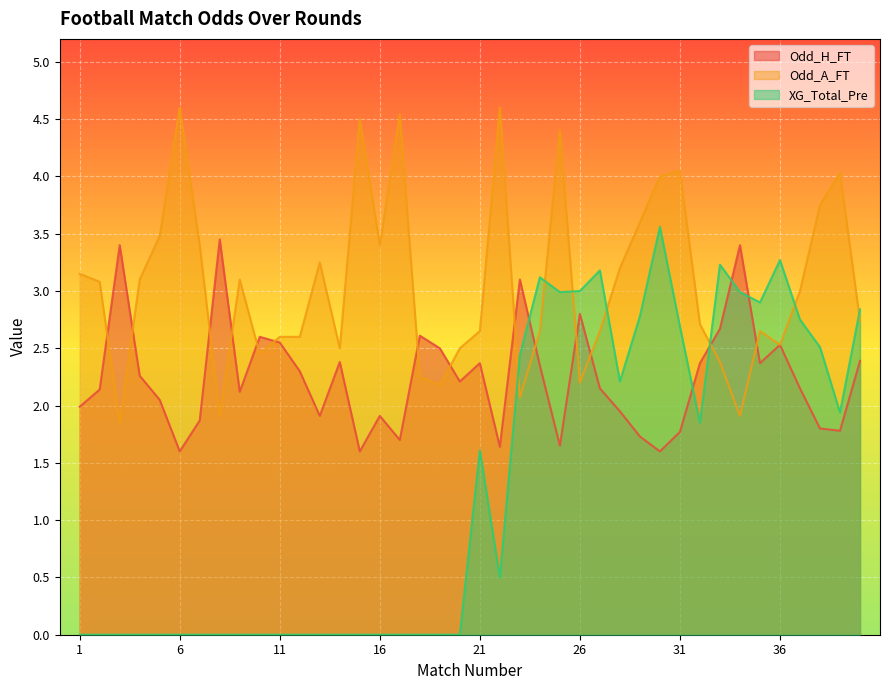

How many lines are shown in the chart?

3